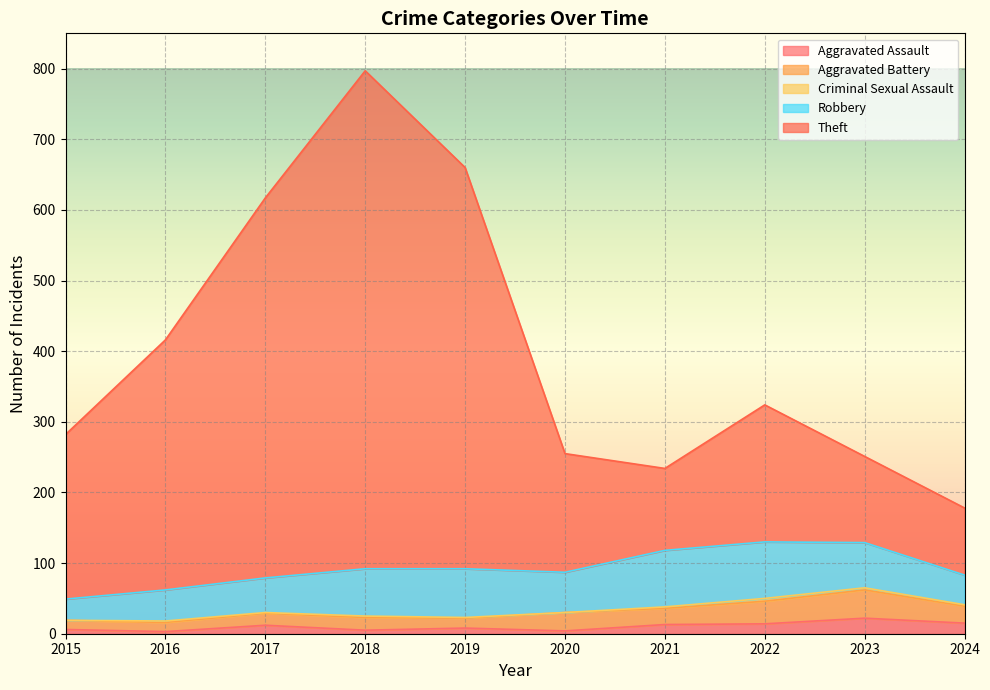

At which category does Aggravated Battery reach its first local valley?

2019